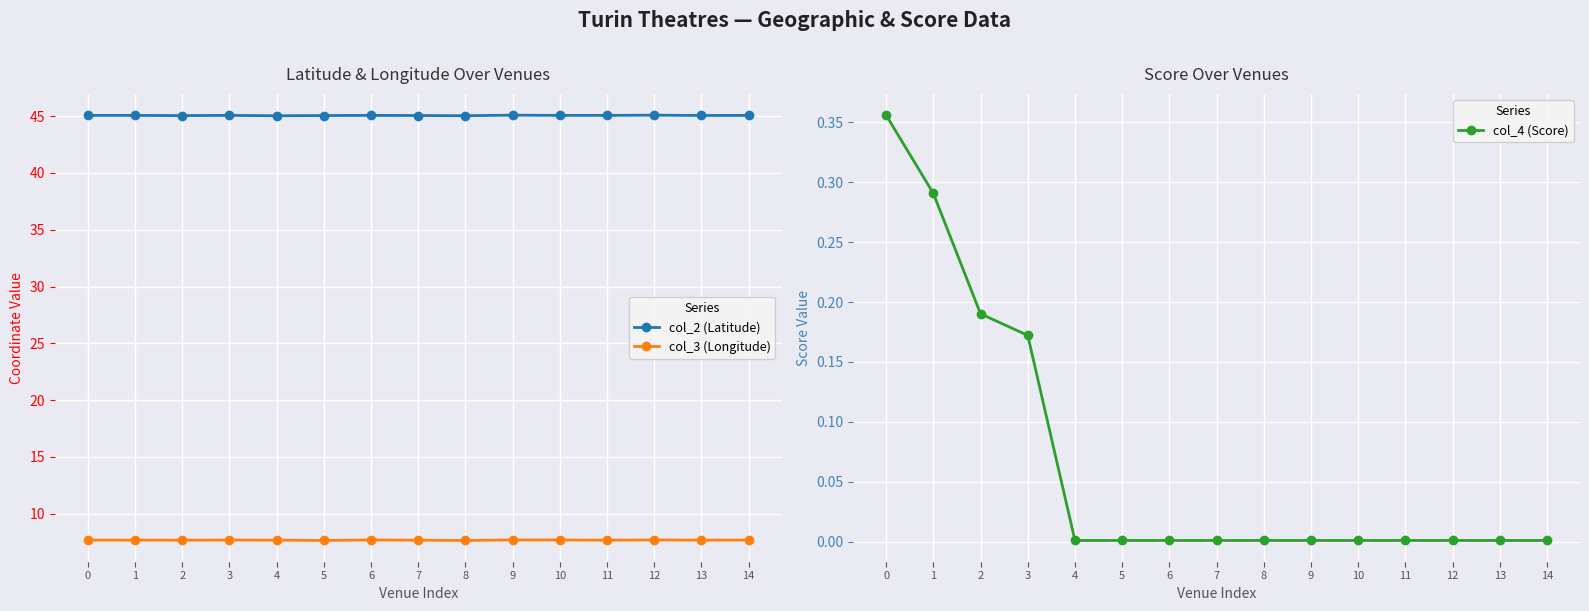

Is it true that col_2 (Latitude) equals 45.1 at 3?

True